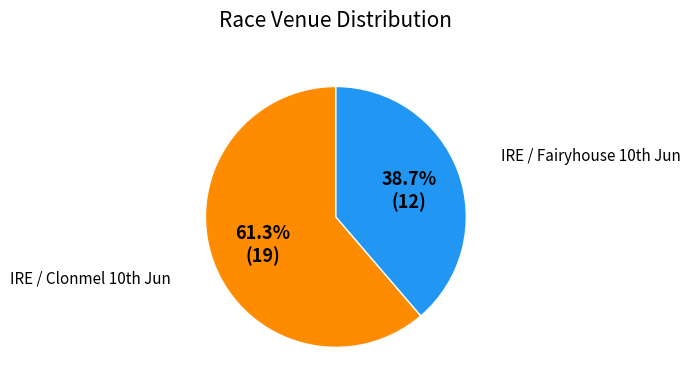

Is there a majority slice in this chart?

Yes